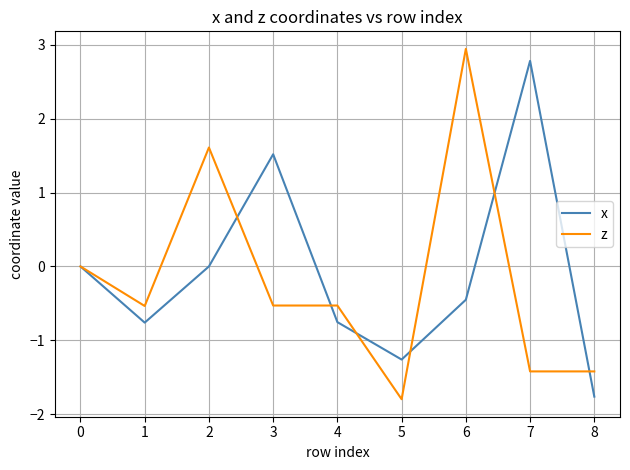

What is the approximate value of z at 1?

-0.5